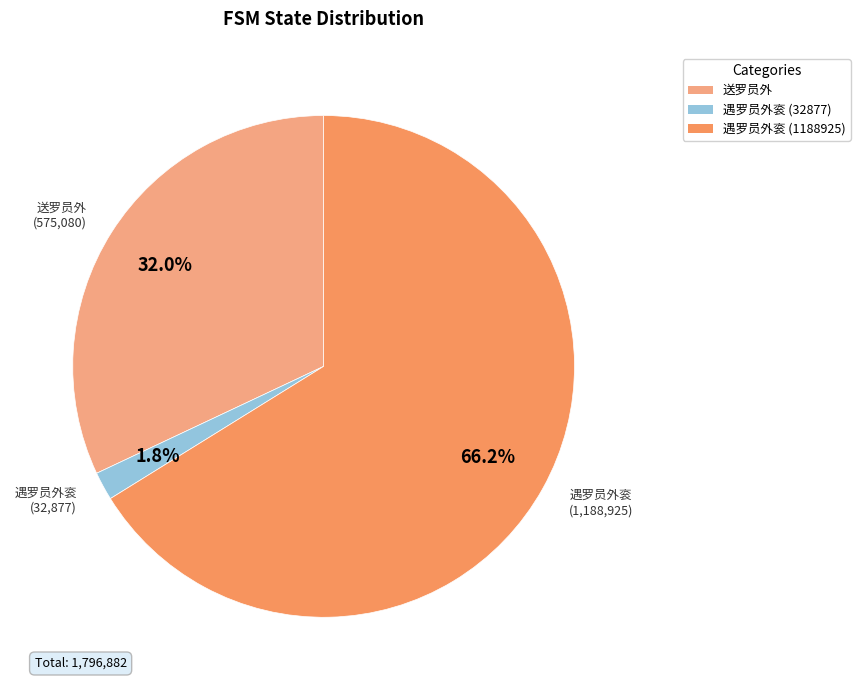

What is the majority slice?

遇罗员外衮 (1188925)